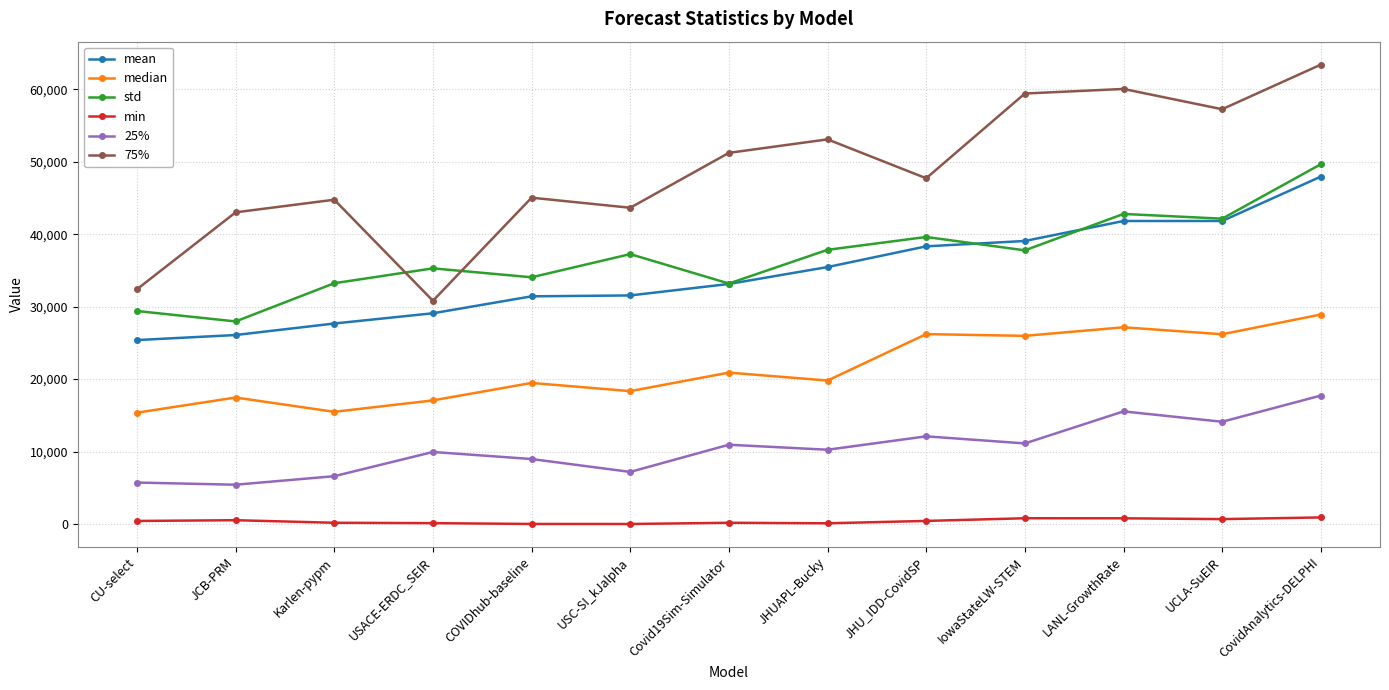

What is the label of the 6th point from the left?

USC-SI_kJalpha